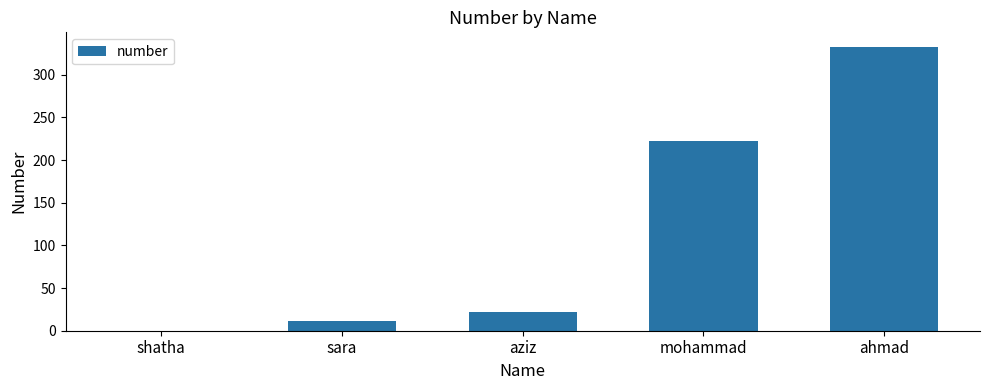

What is the difference between the values at mohammad and shatha?

222